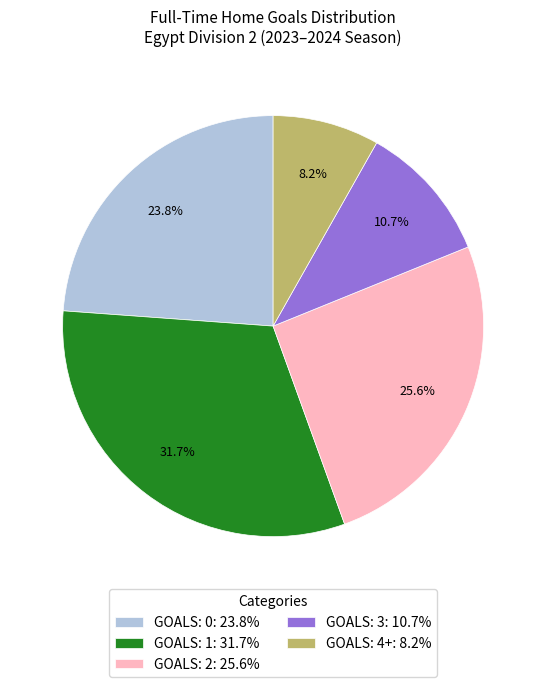

To the nearest percent, what is the average slice percentage?

20%